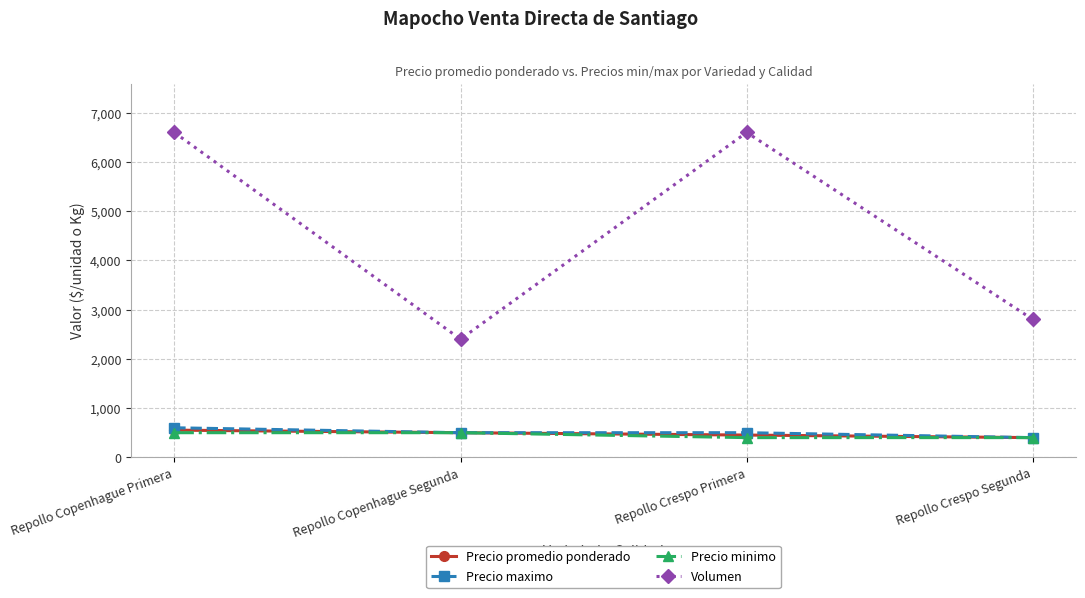

What is the total value across all series at Repollo Crespo Segunda?

4000